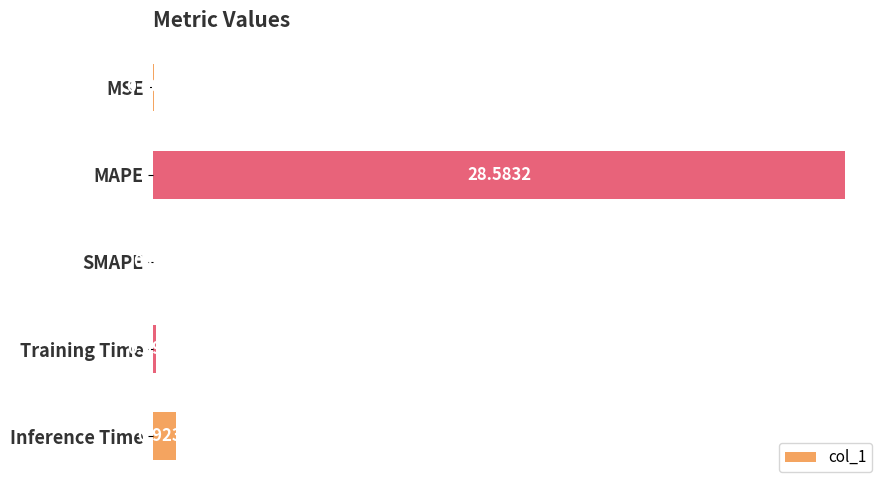

What is the sum of all values?

29.6